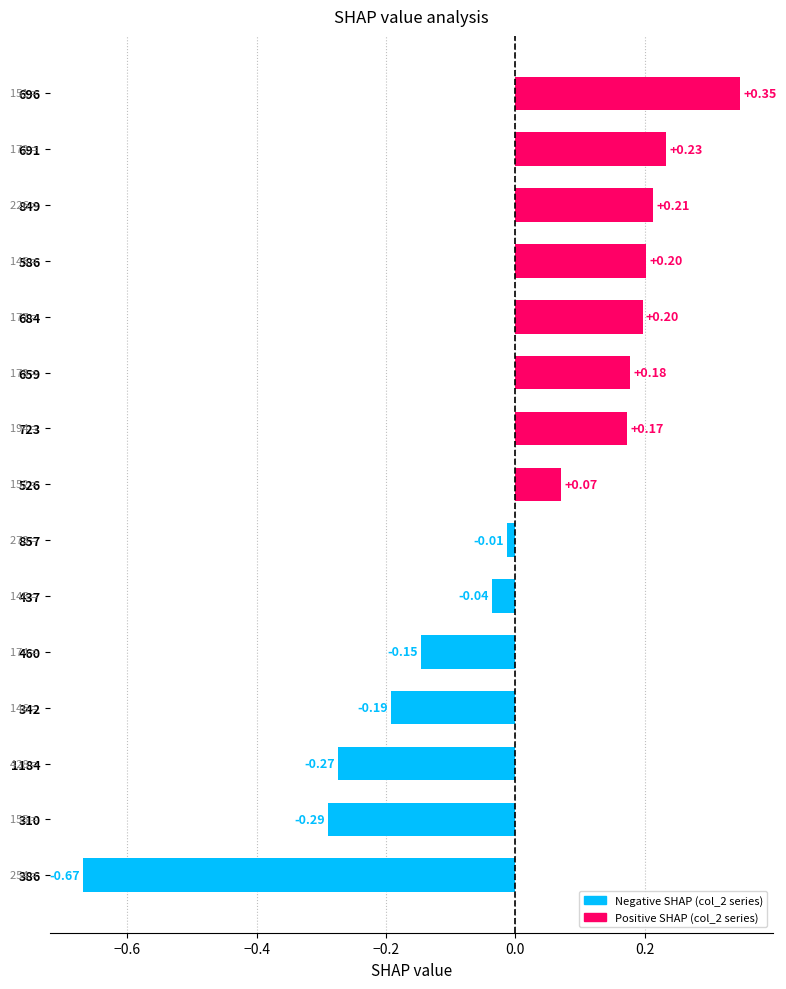

Which label corresponds to the largest value in the chart?

696